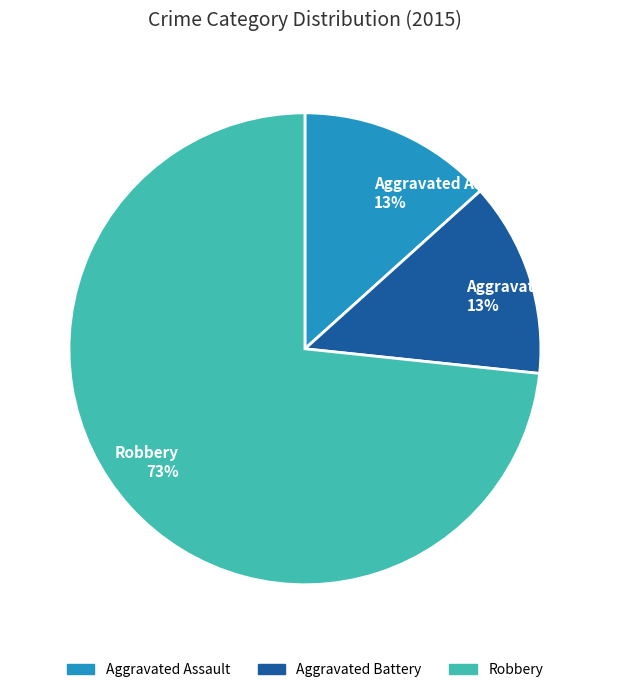

What is the largest slice in the pie chart?

Robbery